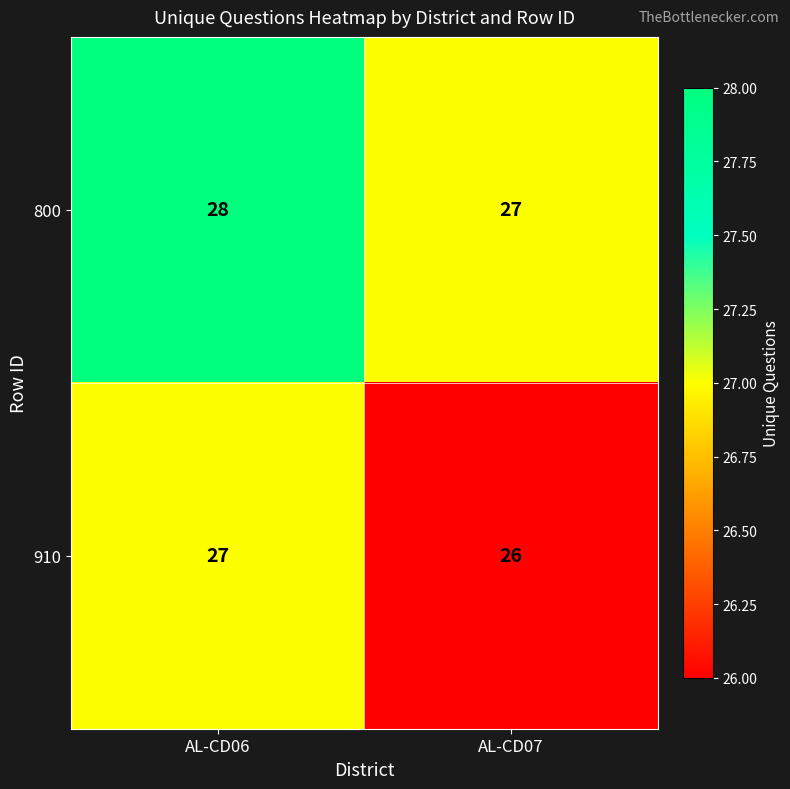

Rank the series by their average value, from highest to lowest.

800, 910